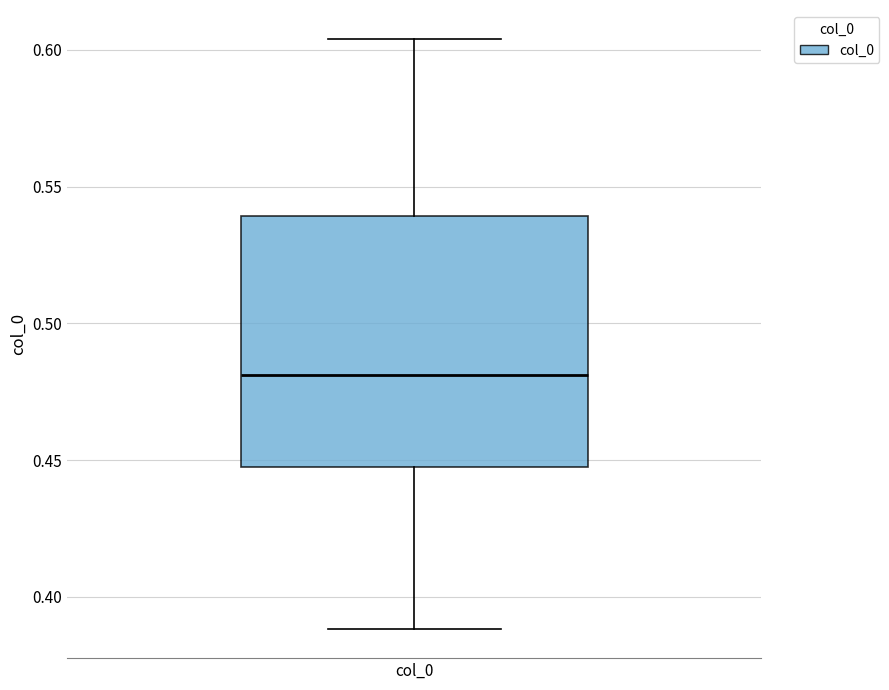

Where does the lower whisker of the box for col_0 end on the y-axis? The values are not printed on the chart, so give them approximately, as read against the axis.

0.390